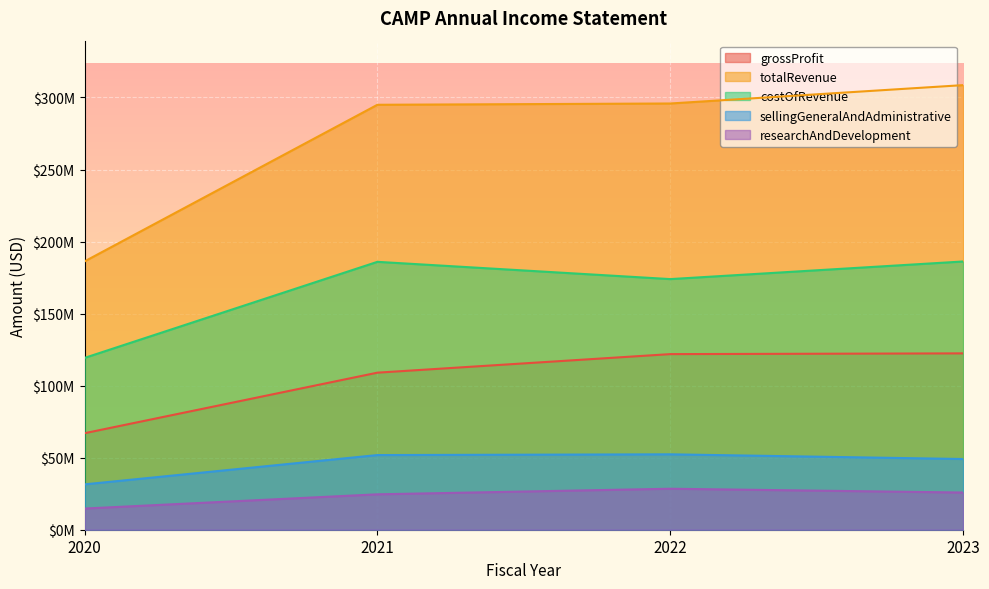

True or false: totalRevenue has more than 2 interior local peaks.

False